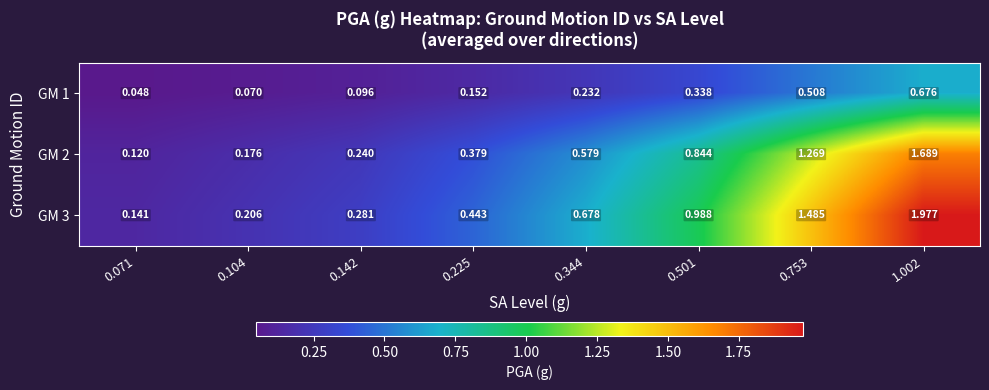

Is the value of GM 3 at 0.142 greater than the value of GM 2 at 0.753?

No